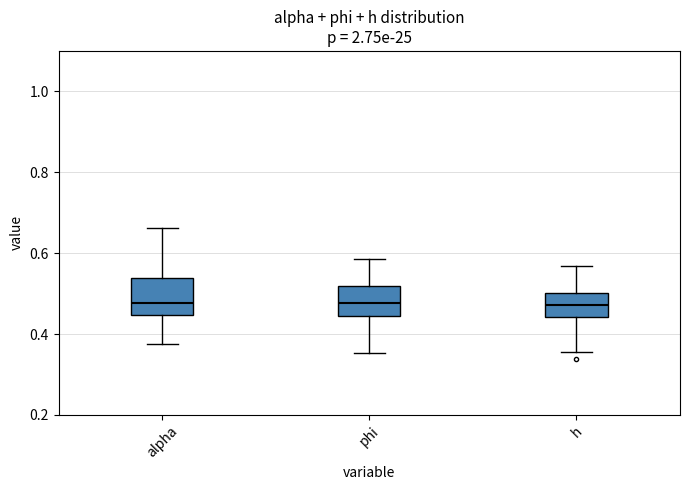

Reading left to right, transcribe this box plot: for each box, give where its median line is, the range the box spans, and where its two whiskers end, as read against the y-axis. The values are not printed on the chart, so give them approximately, as read against the axis.

alpha: median 0.48, box 0.44 to 0.54, whiskers 0.38 to 0.66
phi: median 0.48, box 0.44 to 0.52, whiskers 0.36 to 0.58
h: median 0.48, box 0.44 to 0.50, whiskers 0.36 to 0.56